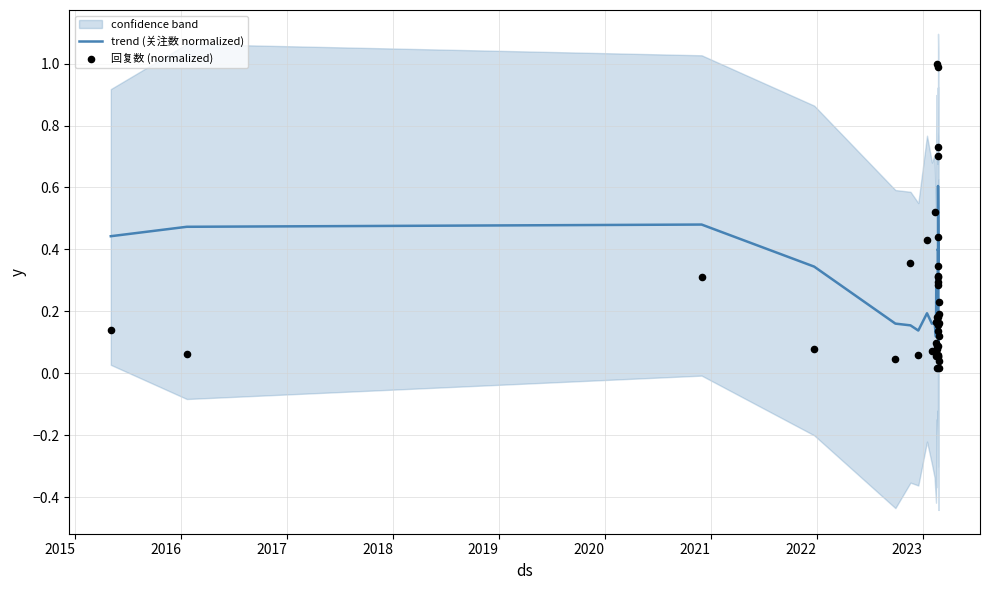

Which series contains the highest Y value?

回复数 (normalized)